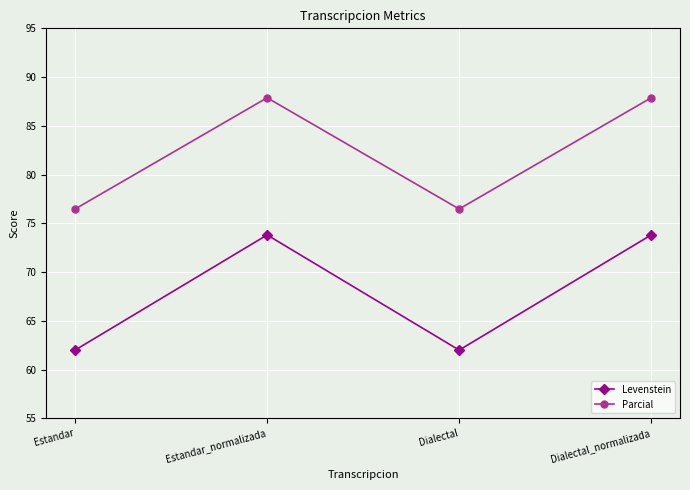

Is it true that Levenstein equals 62.0 at Estandar?

True